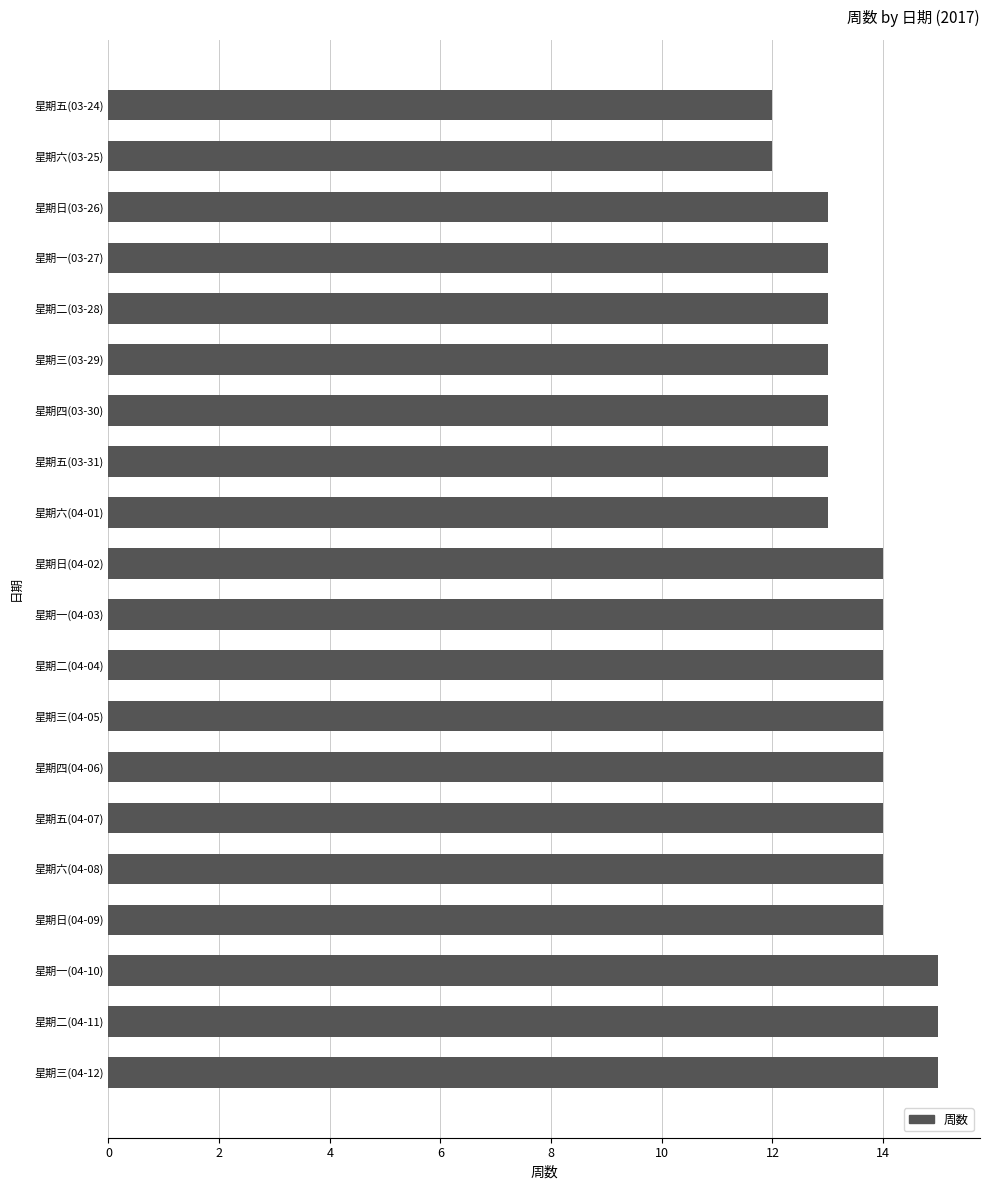

True or false: the data shows 15 at 星期二(04-11).

True